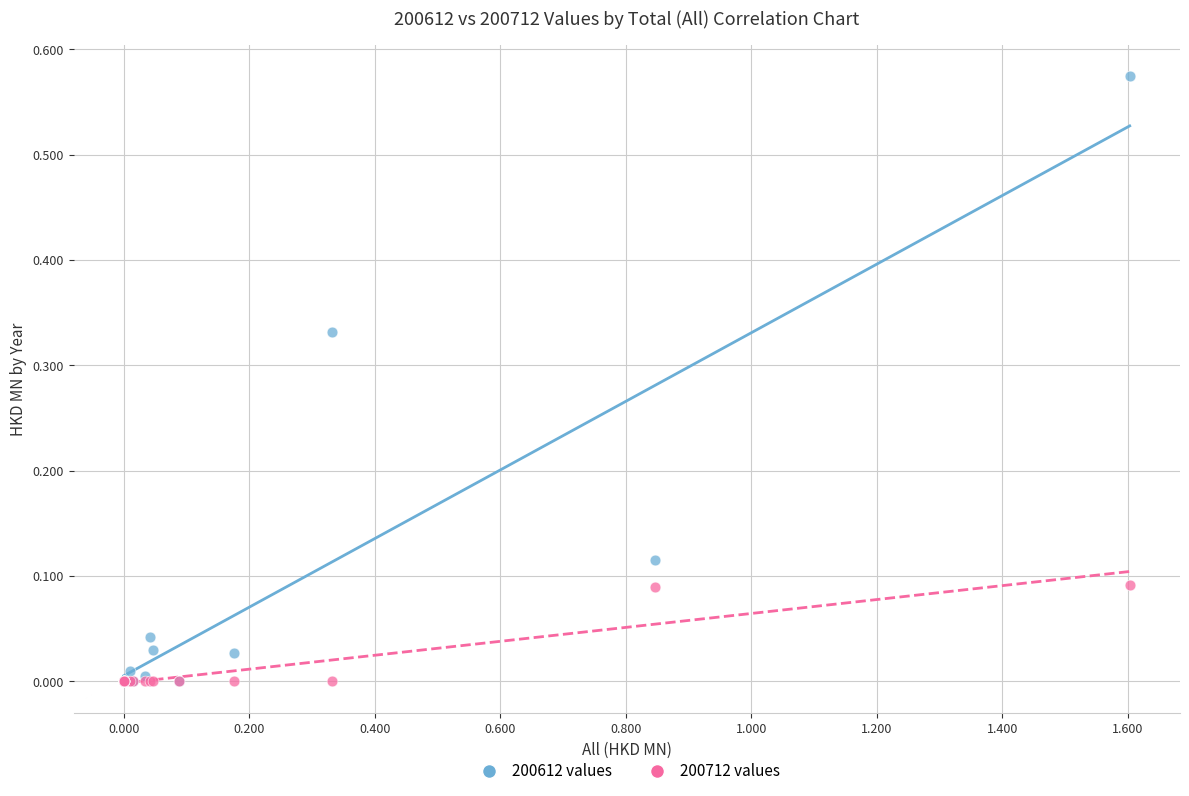

What are all the series names shown in the legend?

200612 values, 200712 values